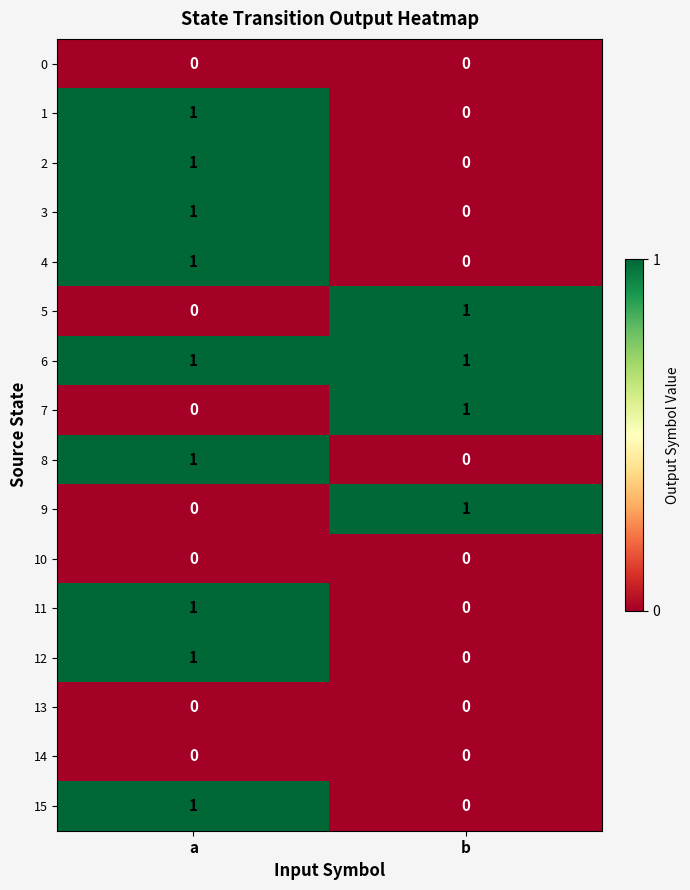

The value of 1 at b is 0. True or false?

True